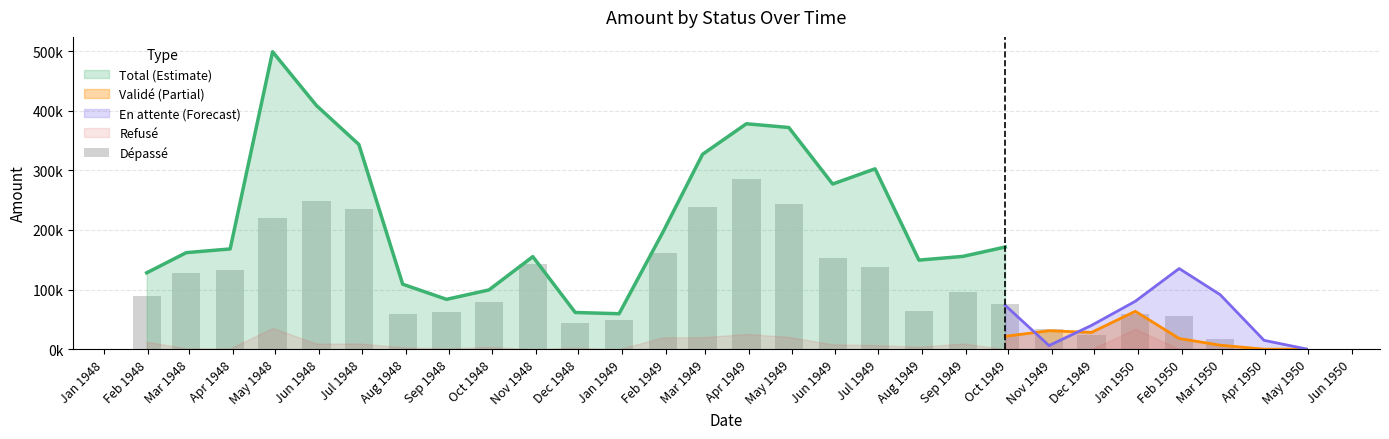

How many values exceed 88639?

14